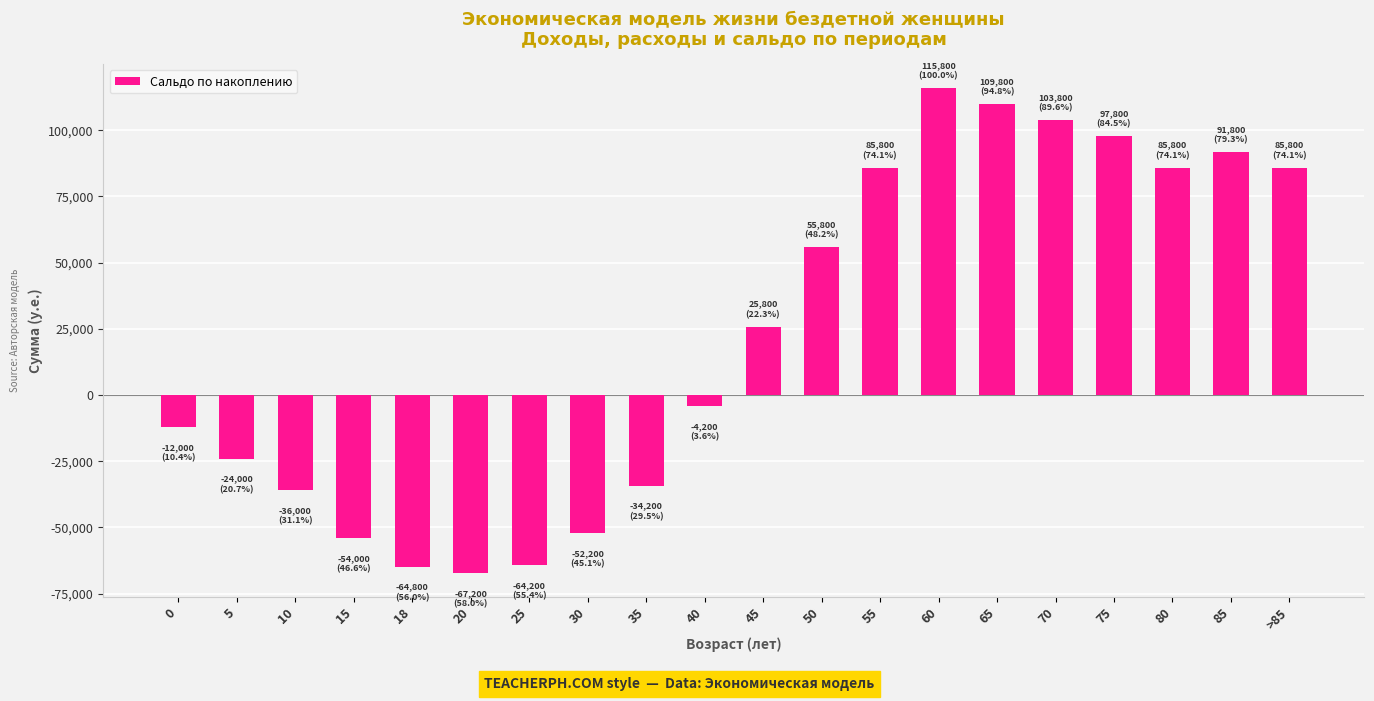

Which category has the lowest value across all series?

20